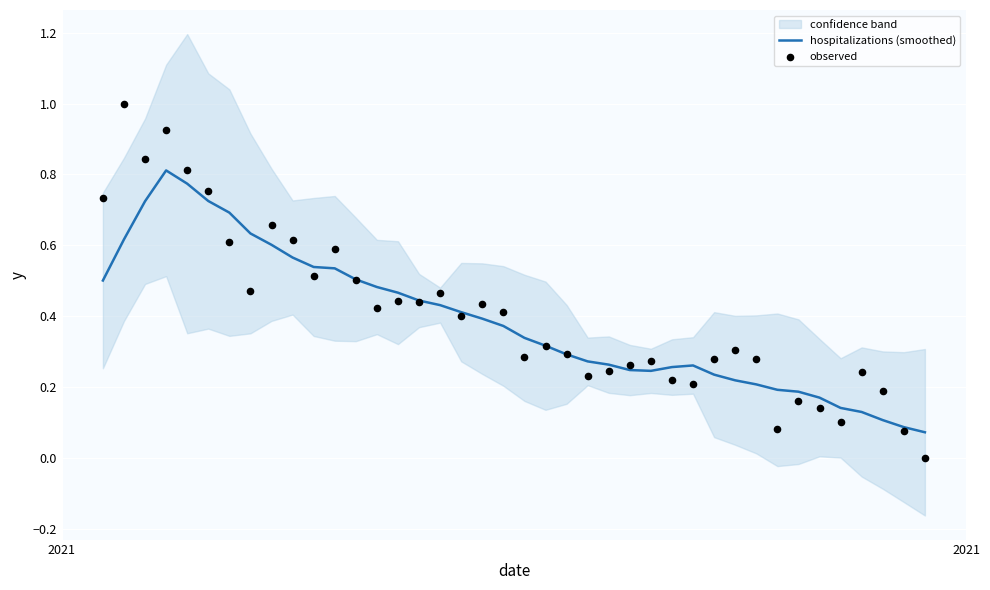

Which series reaches the maximum Y coordinate?

observed